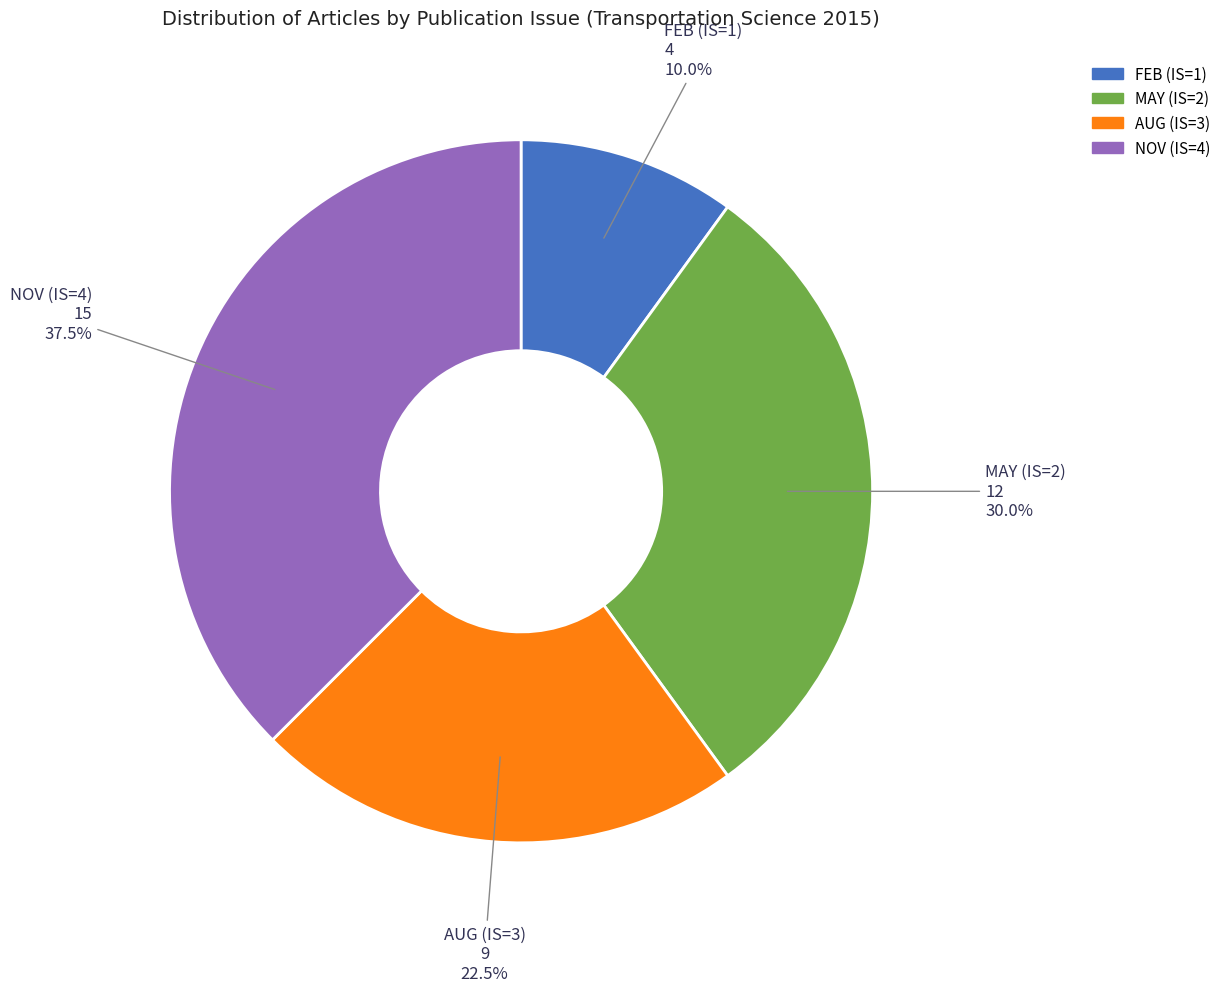

Does any single category account for the majority?

No